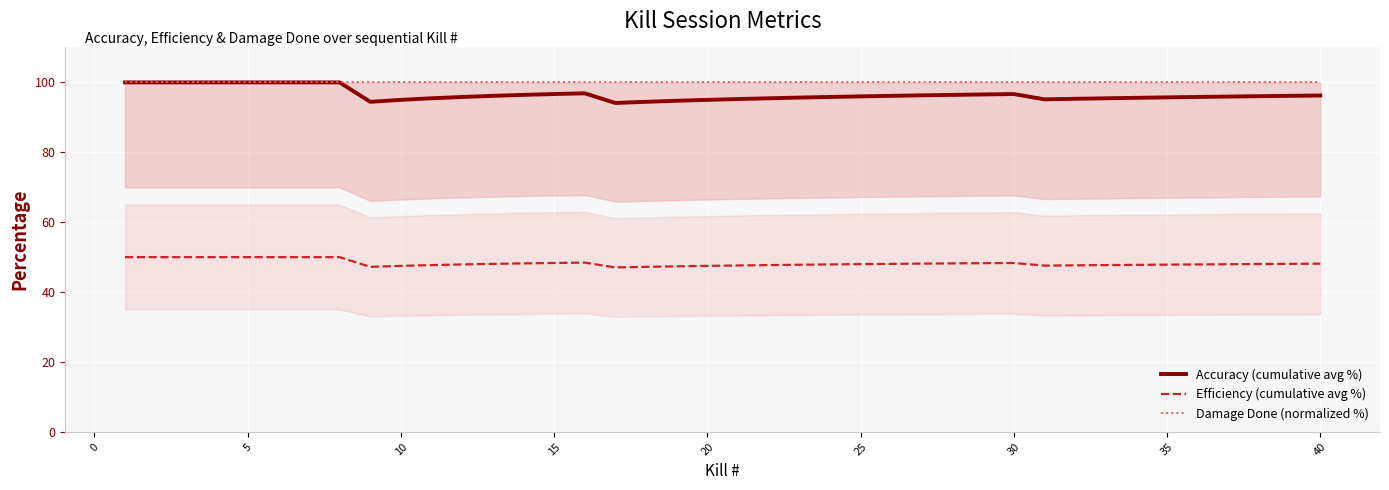

True or false: Damage Done (normalized %) and Accuracy (cumulative avg %) cross at least once.

False